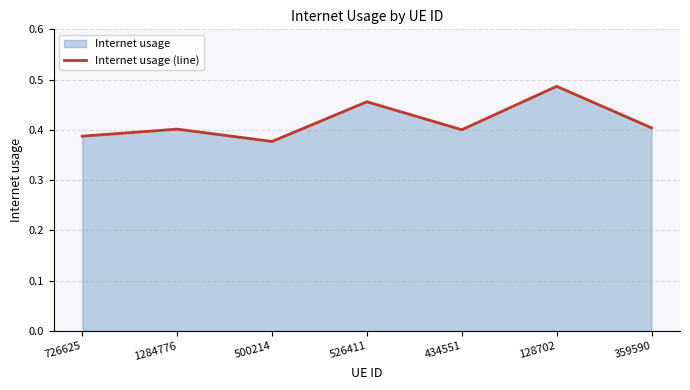

What is the label of the 1st point from the right?

359590